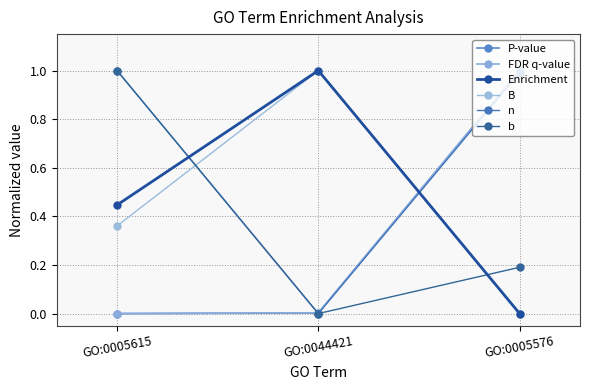

At which label does b reach its minimum?

GO:0044421